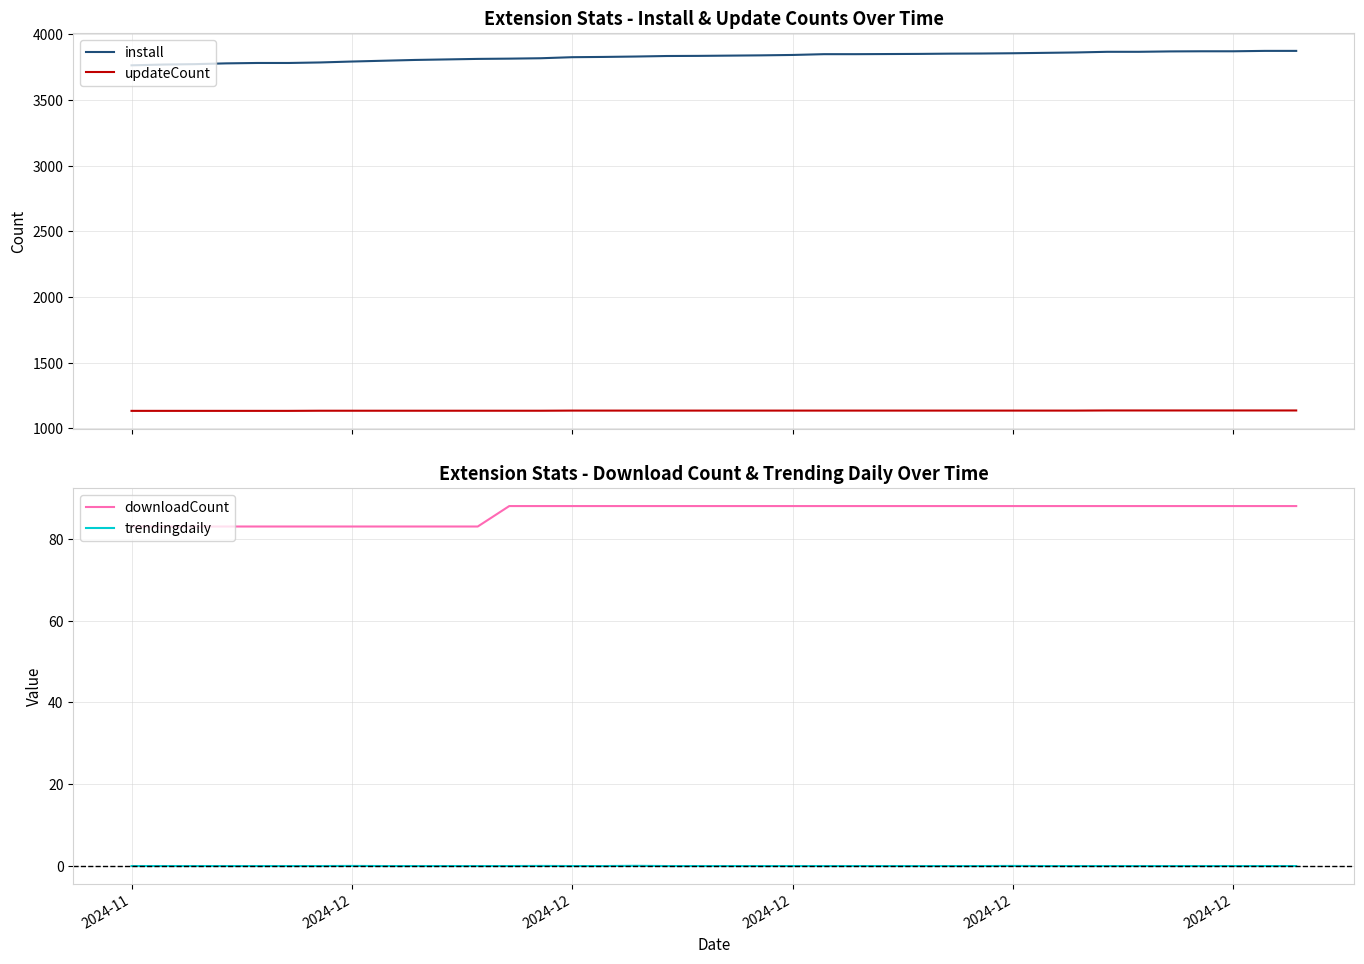

At how many categories does at least one series exceed 1469?

38